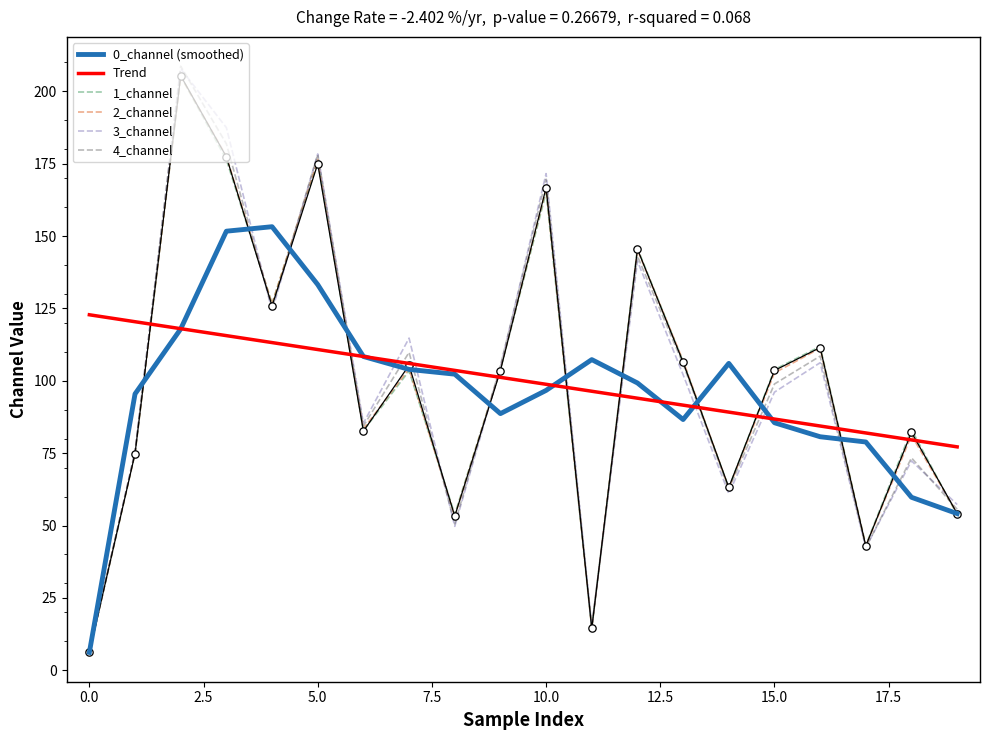

What is the total value across all series at 14?

444.8